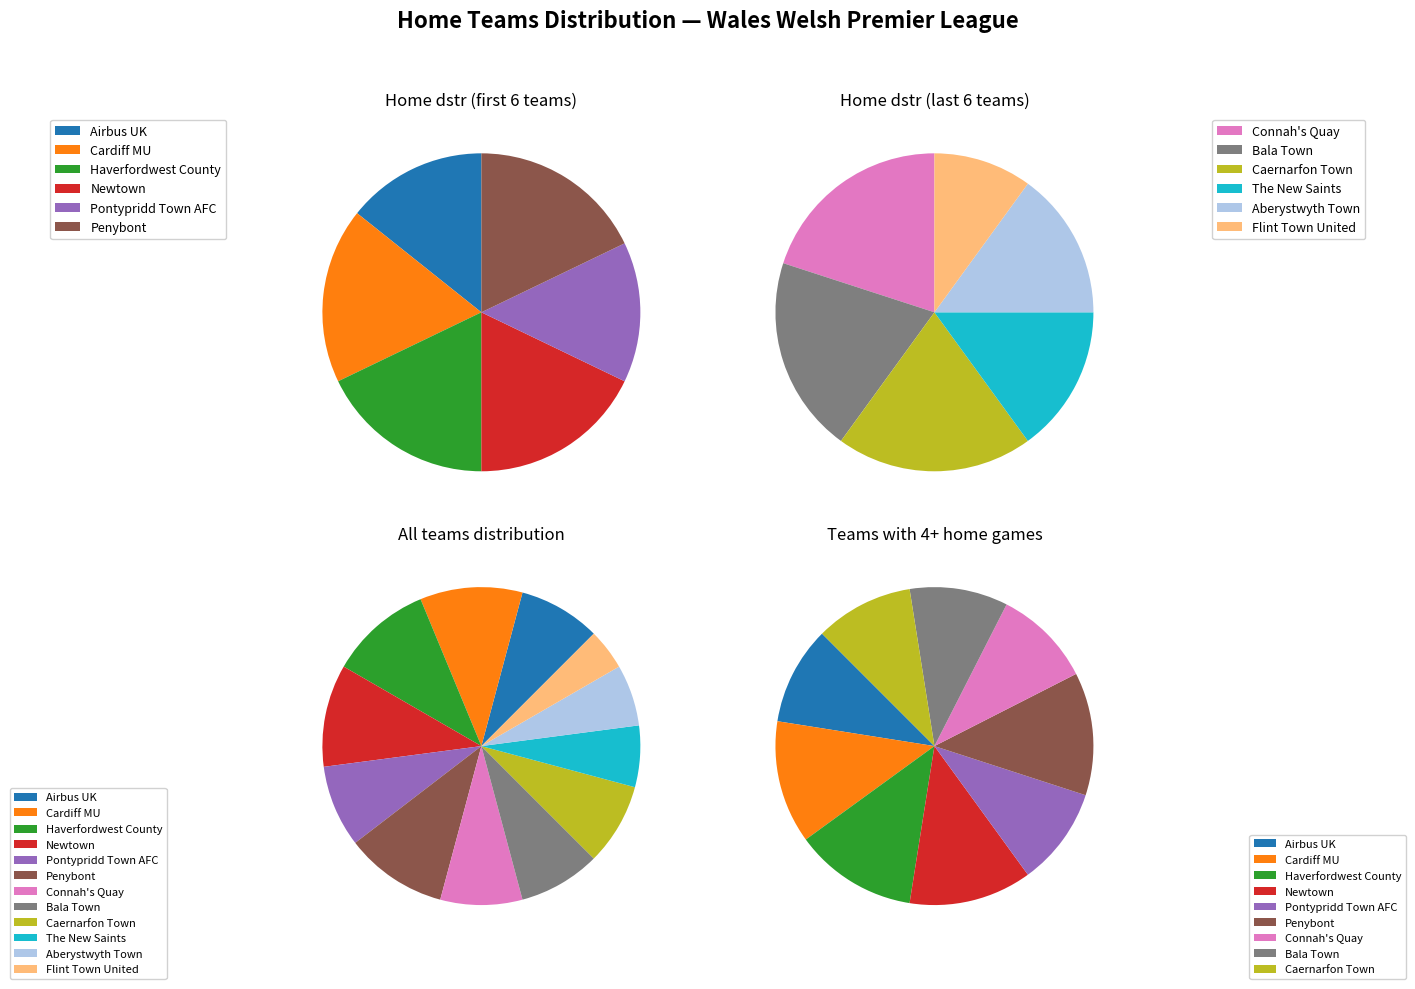

Rank the categories by value from lowest to highest.

Flint Town United, The New Saints, Aberystwyth Town, Airbus UK, Pontypridd Town AFC, Connah's Quay, Bala Town, Caernarfon Town, Cardiff MU, Haverfordwest County, Newtown, Penybont